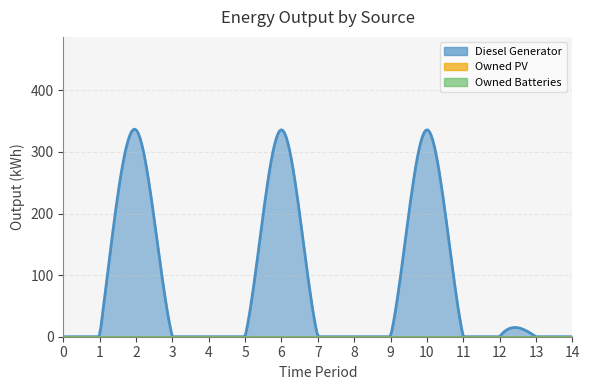

At how many categories does at least one series exceed 68?

3